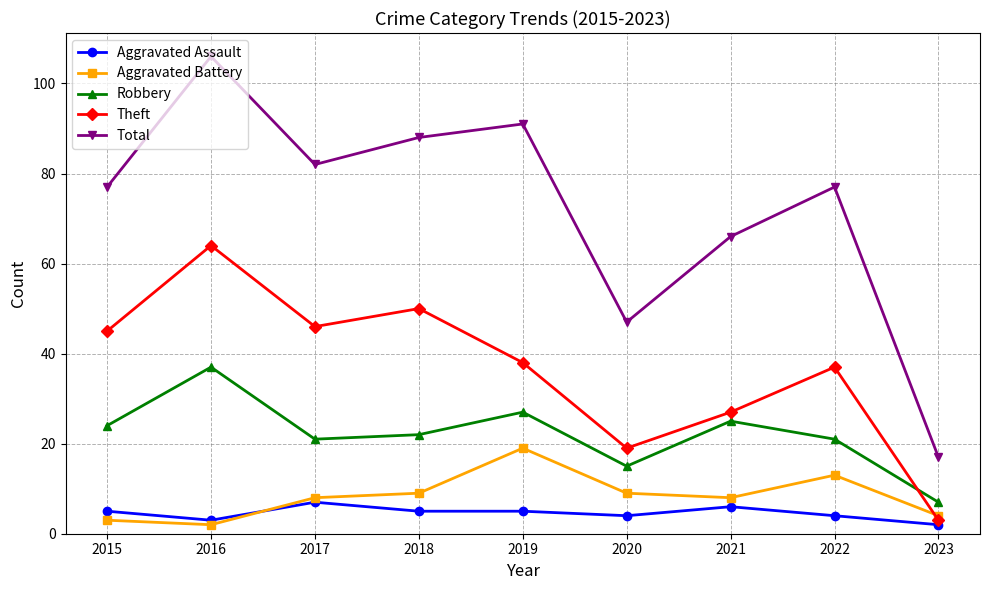

The value of Robbery at 2020 is 15. True or false?

True